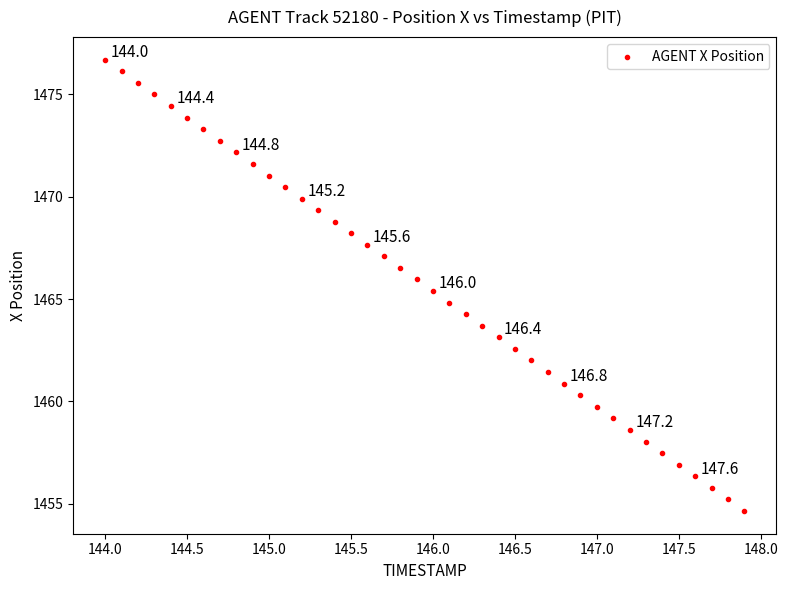

What is the range of Y values (max minus min)?

22.1